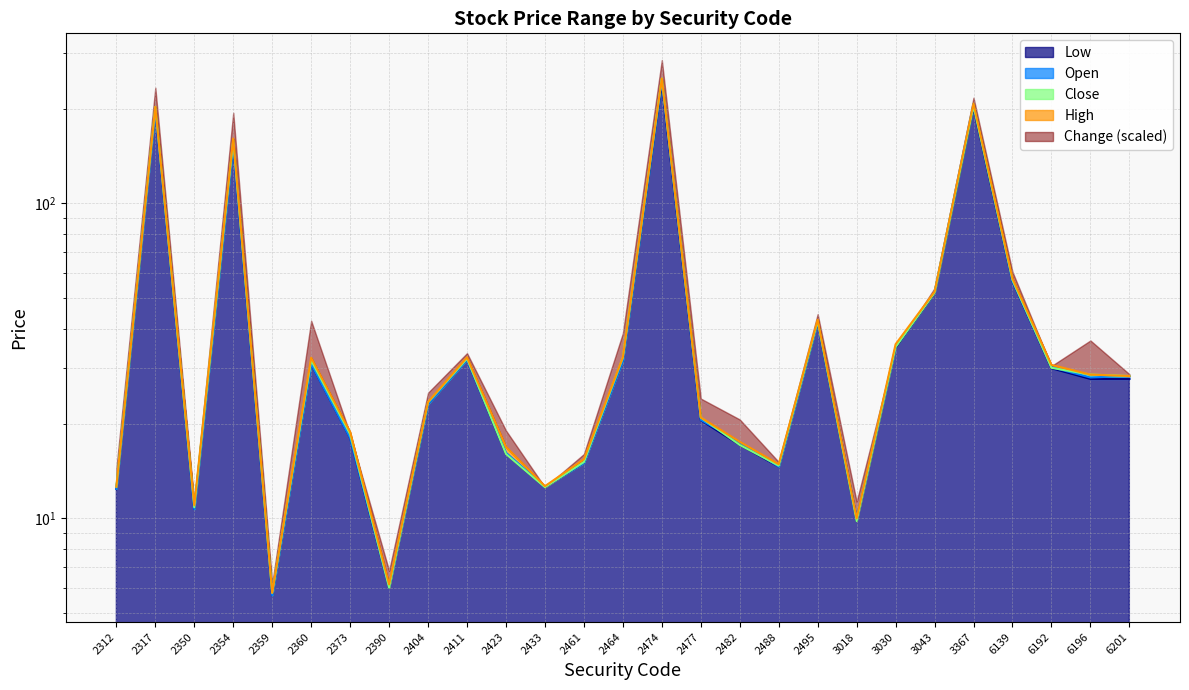

How many data points in Close are above 28?

14